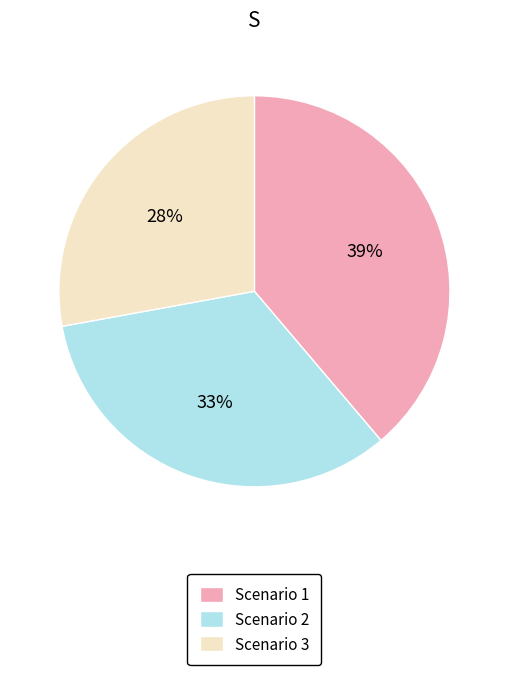

Is Scenario 3 the majority of the pie?

No